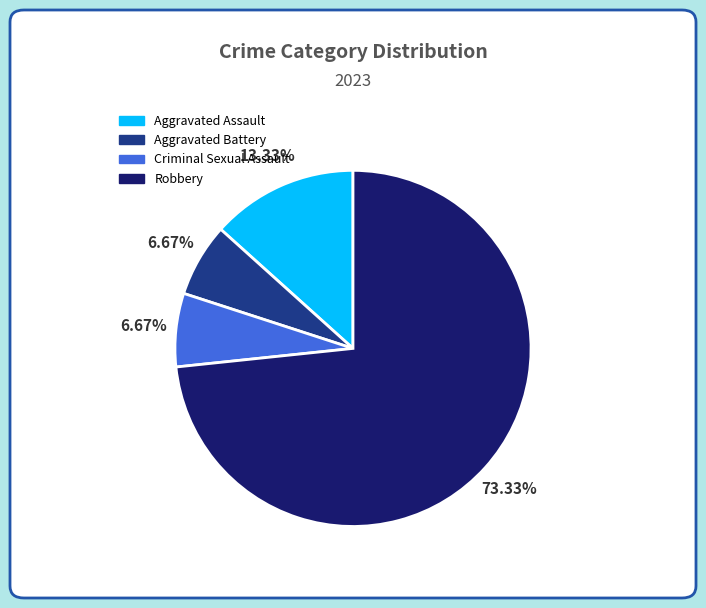

To the nearest percent, what is the average slice percentage?

25%